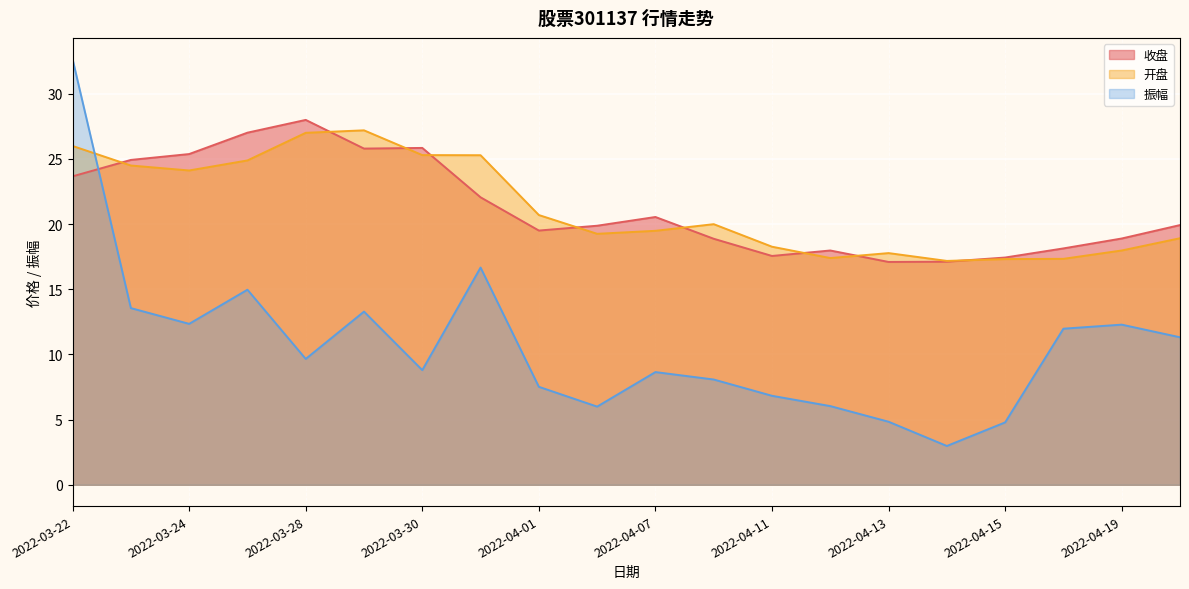

Which series has the largest total across all categories?

开盘